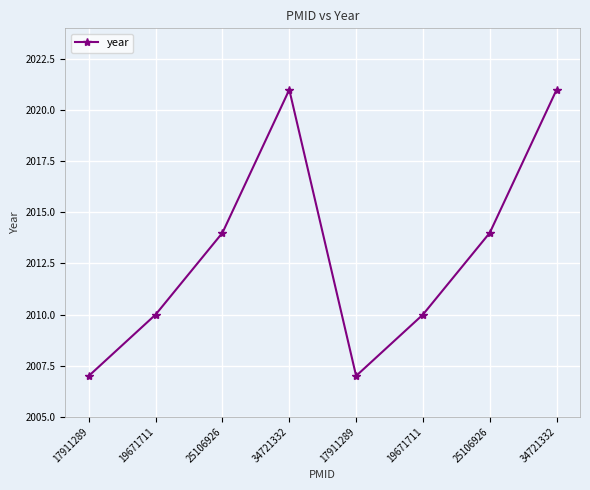

How many categories are shown in the chart?

8